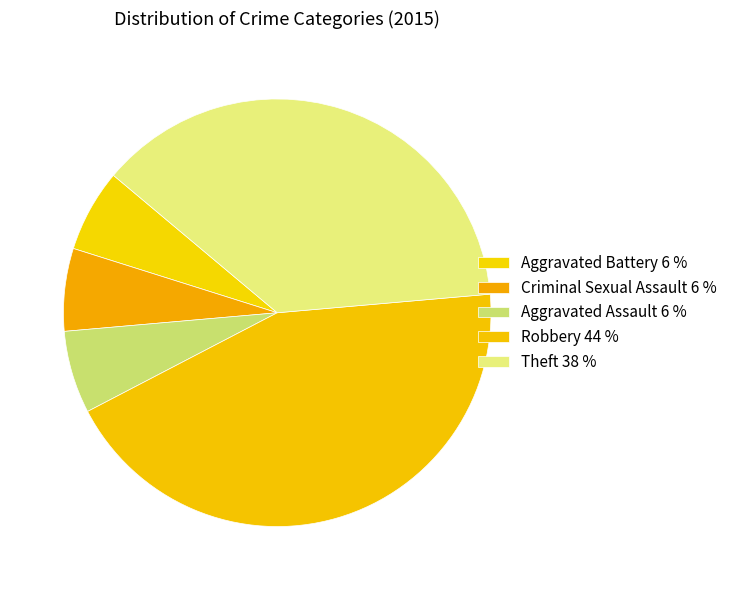

True or false: Robbery accounts for 30% of the total.

False